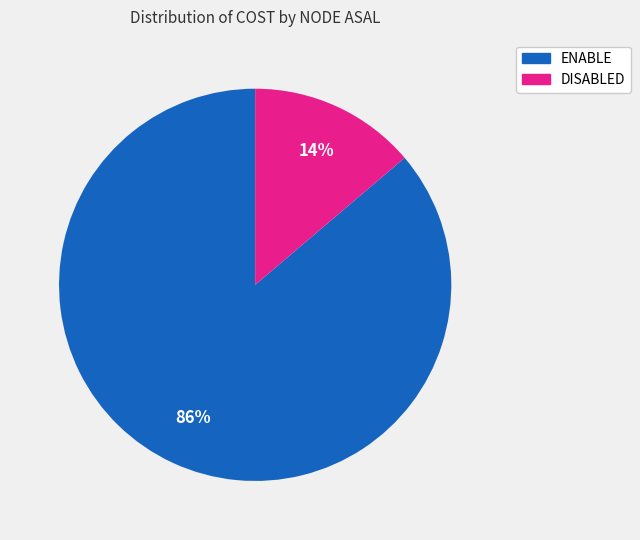

Which slice is the smallest?

DISABLED